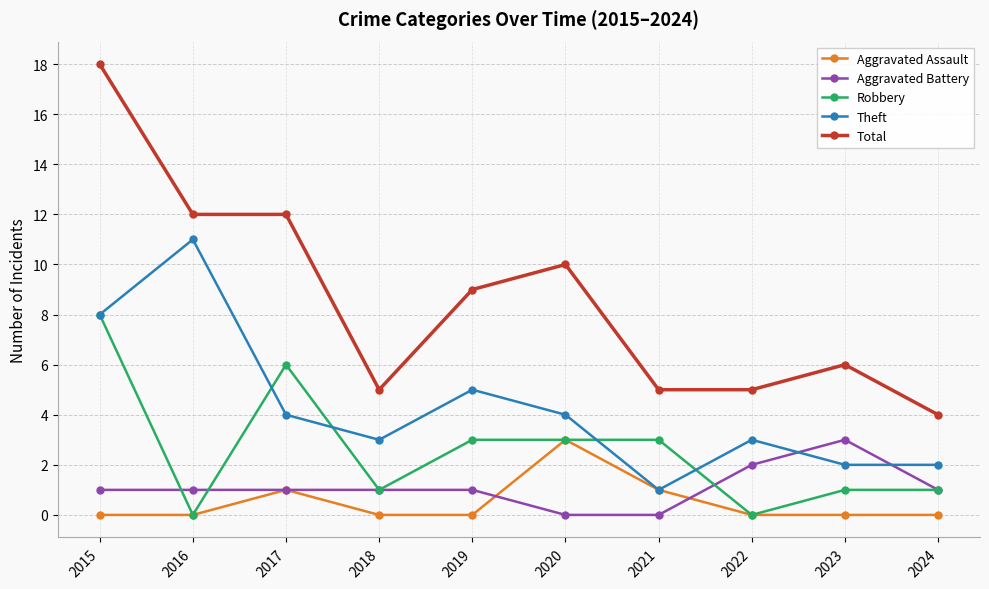

True or false: Theft has more than 2 points higher than both neighbors.

True